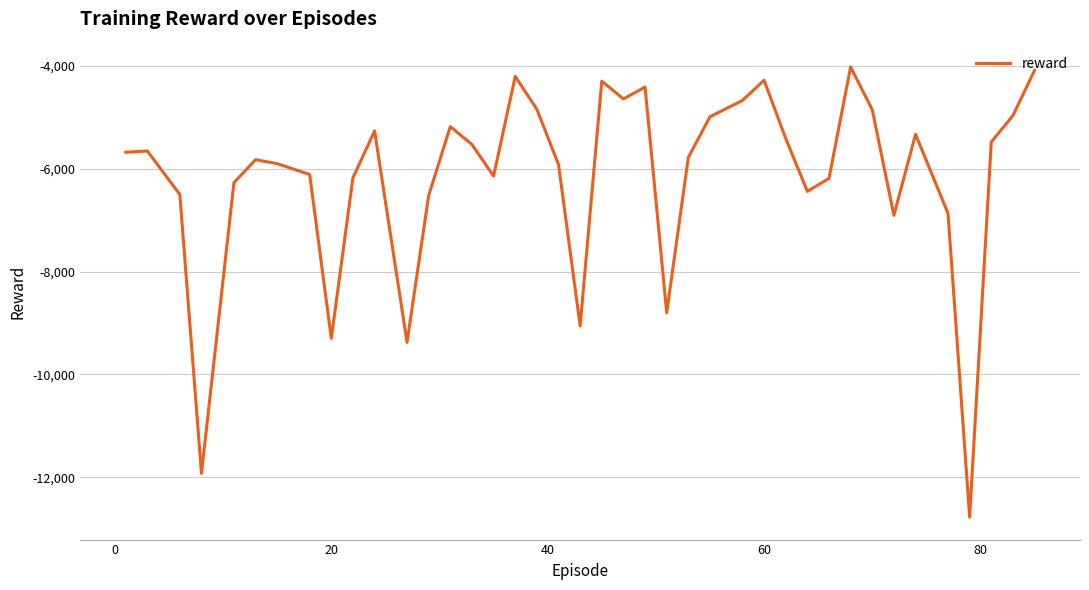

What is the smallest value displayed?

-12774.8